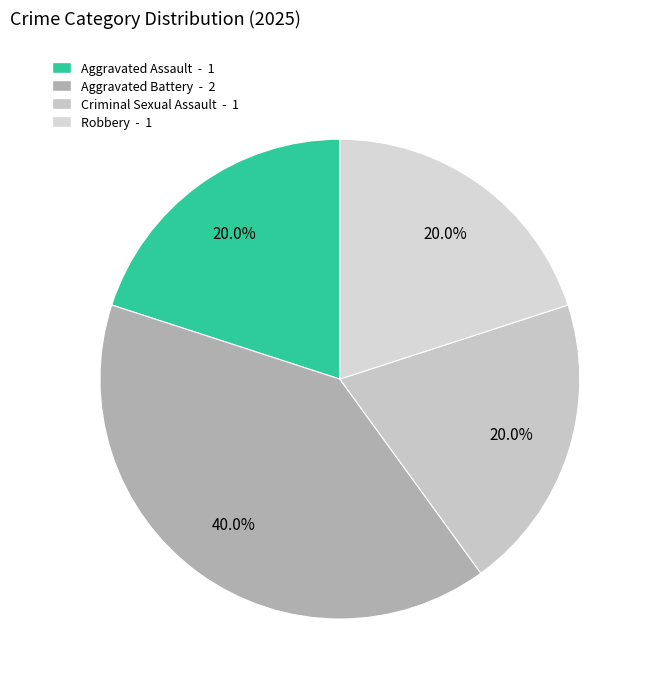

How many slices are in this pie chart?

4